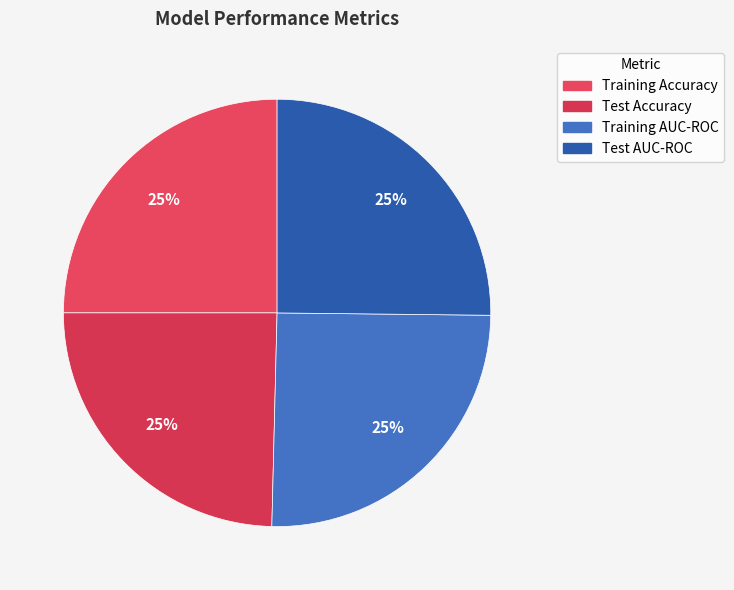

To the nearest percent, what percentage of the pie is Training AUC-ROC?

25%